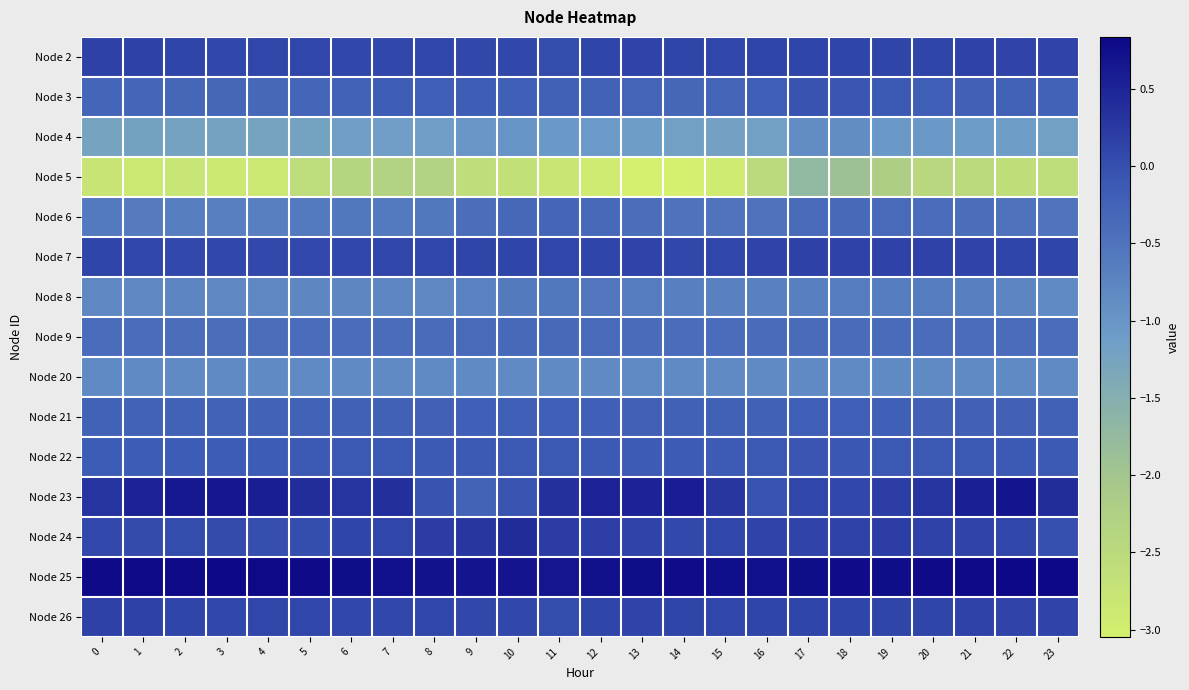

Which has a higher value, 12 or 15?

12